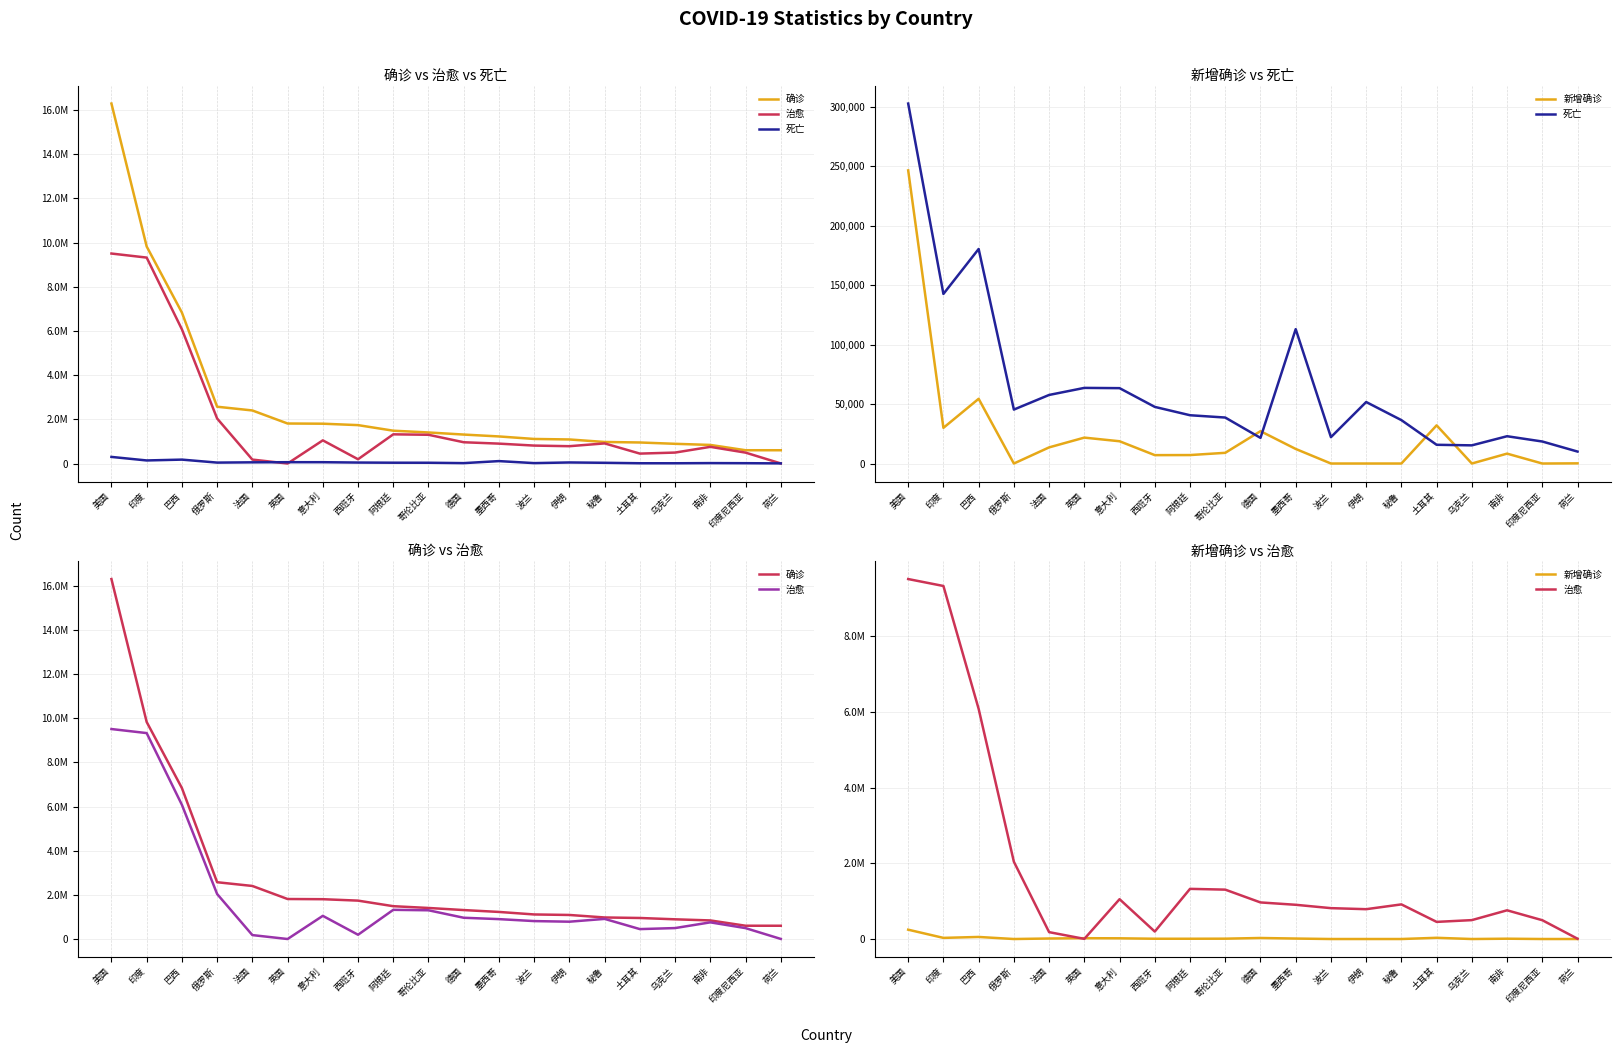

Is it true that 治愈 equals 2039819 at 阿根廷?

False